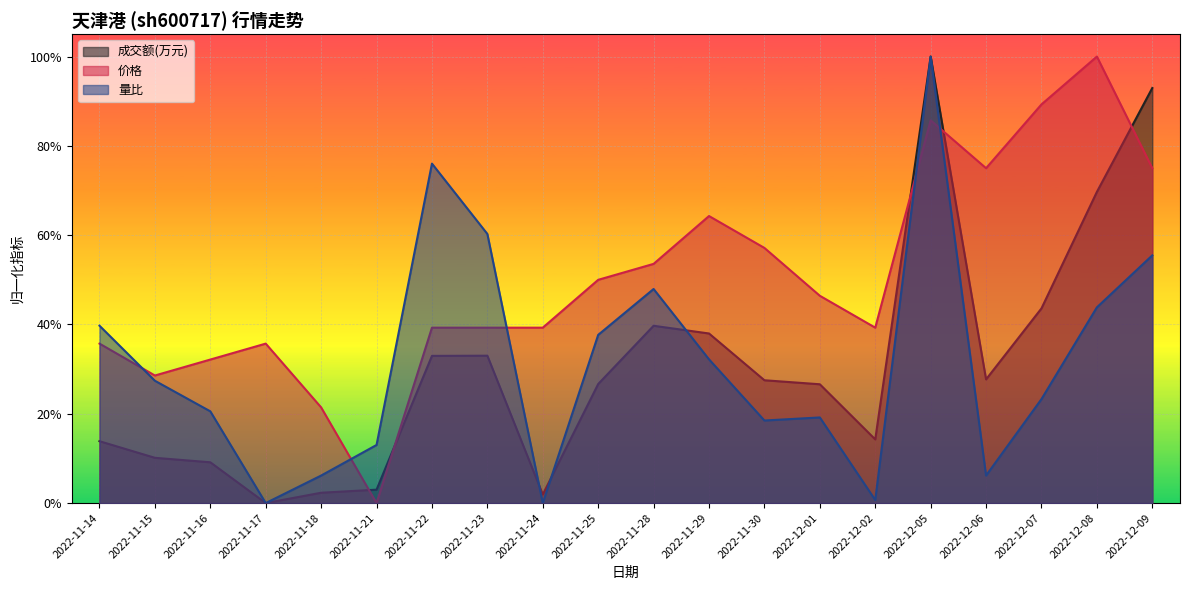

What is the difference between the 价格 values at 2022-11-30 and 2022-11-14?

0.2